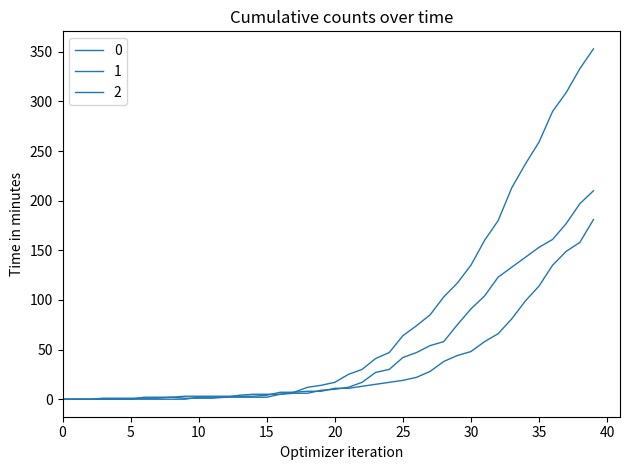

How many series are shown in this chart?

3